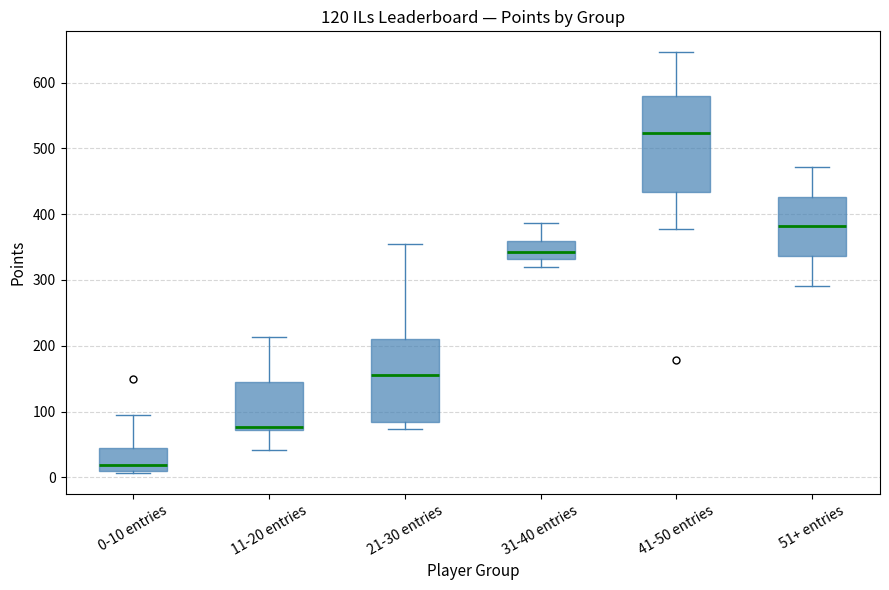

Reading left to right, read every box against the y-axis: the position of its median line, the range the box covers, and the ends of its whiskers. The values are not printed on the chart, so give them approximately, as read against the axis.

0-10 entries: median 20, box 10 to 50, whiskers 10 to 100
11-20 entries: median 80, box 70 to 150, whiskers 40 to 210
21-30 entries: median 160, box 80 to 210, whiskers 70 to 360
31-40 entries: median 340, box 330 to 360, whiskers 320 to 390
41-50 entries: median 520, box 430 to 580, whiskers 380 to 650
51+ entries: median 380, box 340 to 430, whiskers 290 to 470